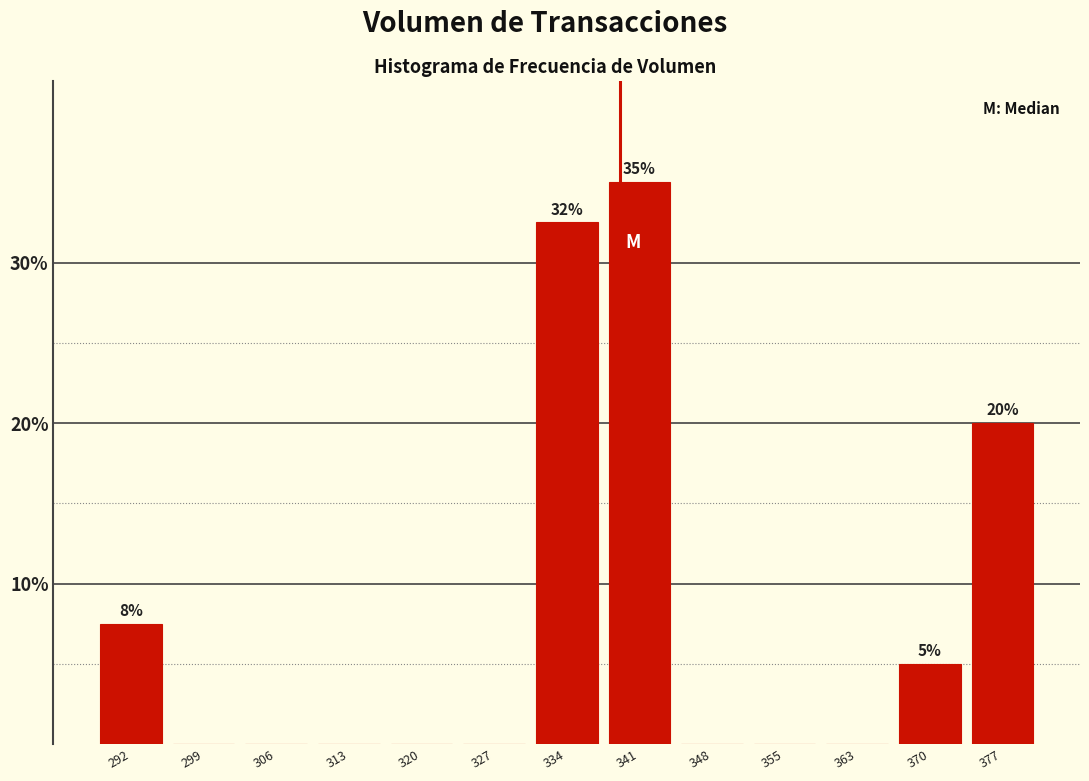

Which range on the x-axis has the tallest bar?

338 to 345